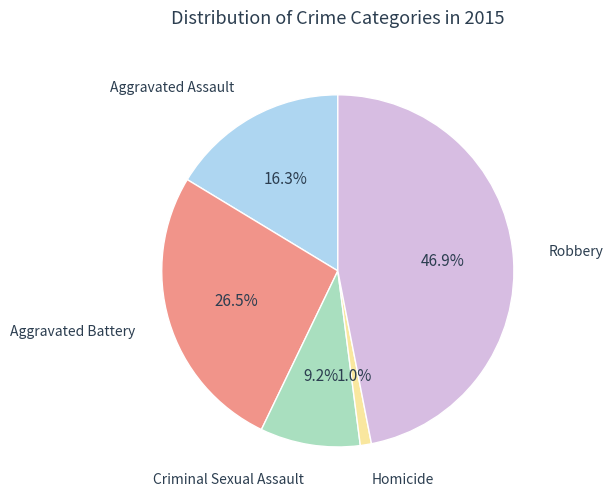

Is Robbery the majority of the pie?

No